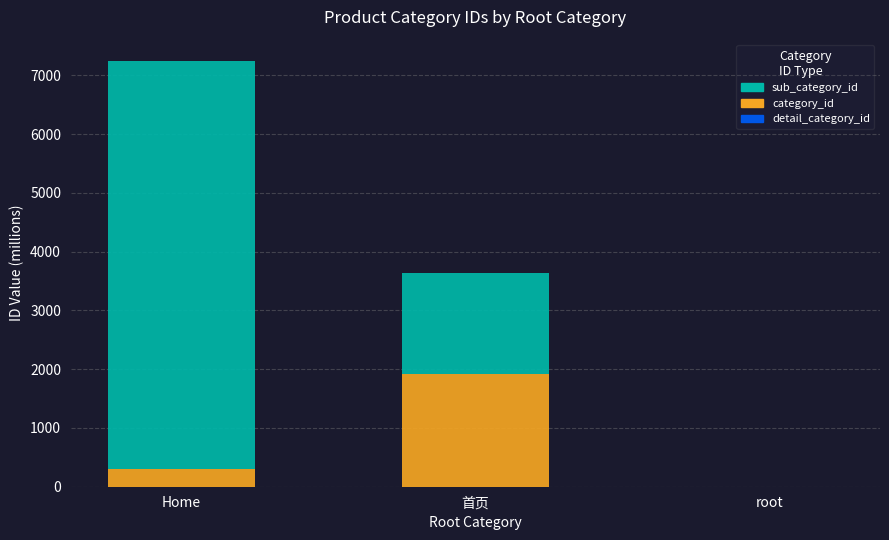

At which label does category_id reach its peak?

首页